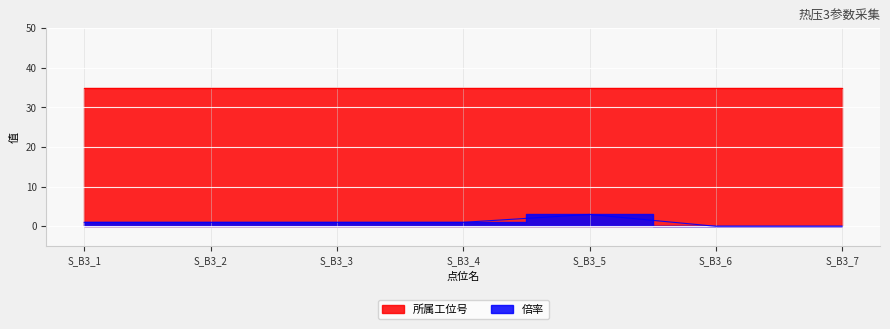

Between S_B3_4 and S_B3_3, which is larger?

S_B3_4